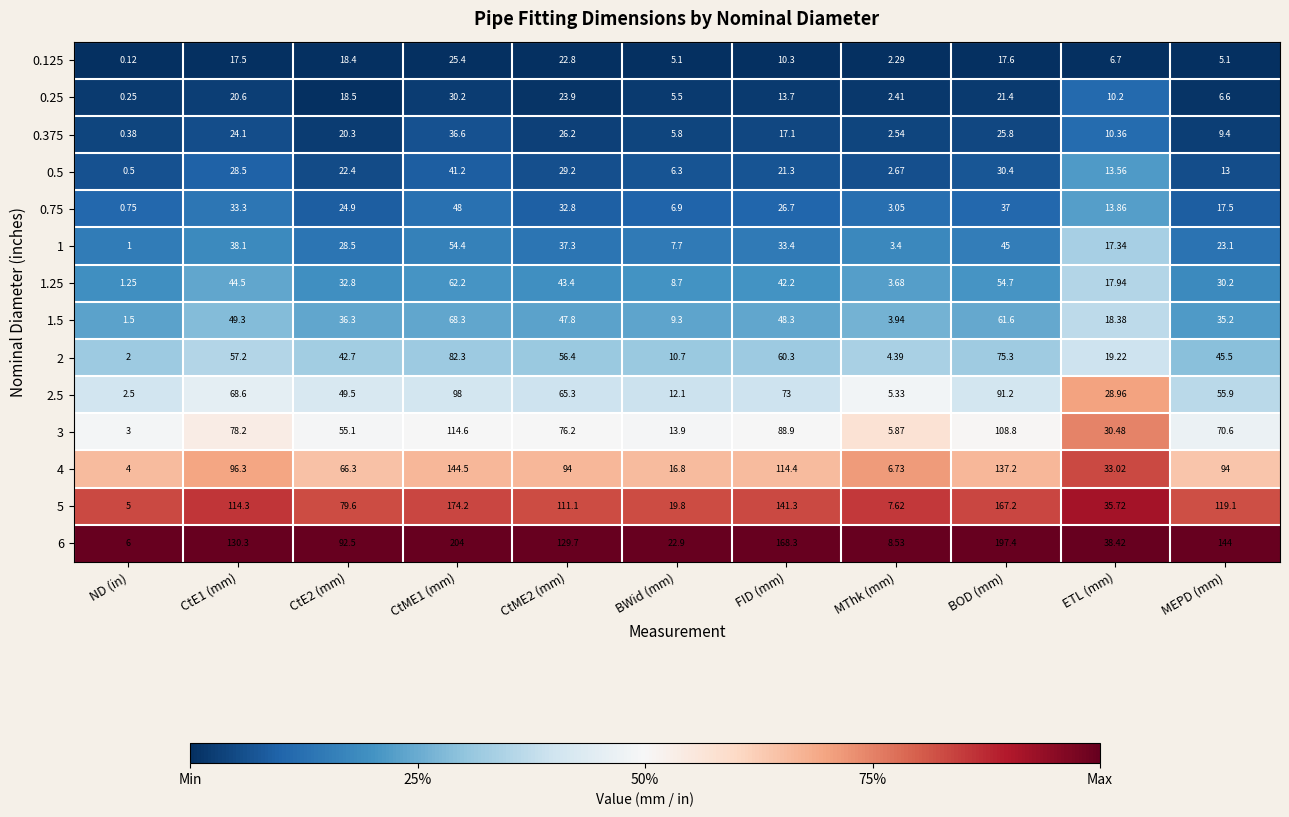

Which series changed the most between ND (in) and ETL (mm)?

6